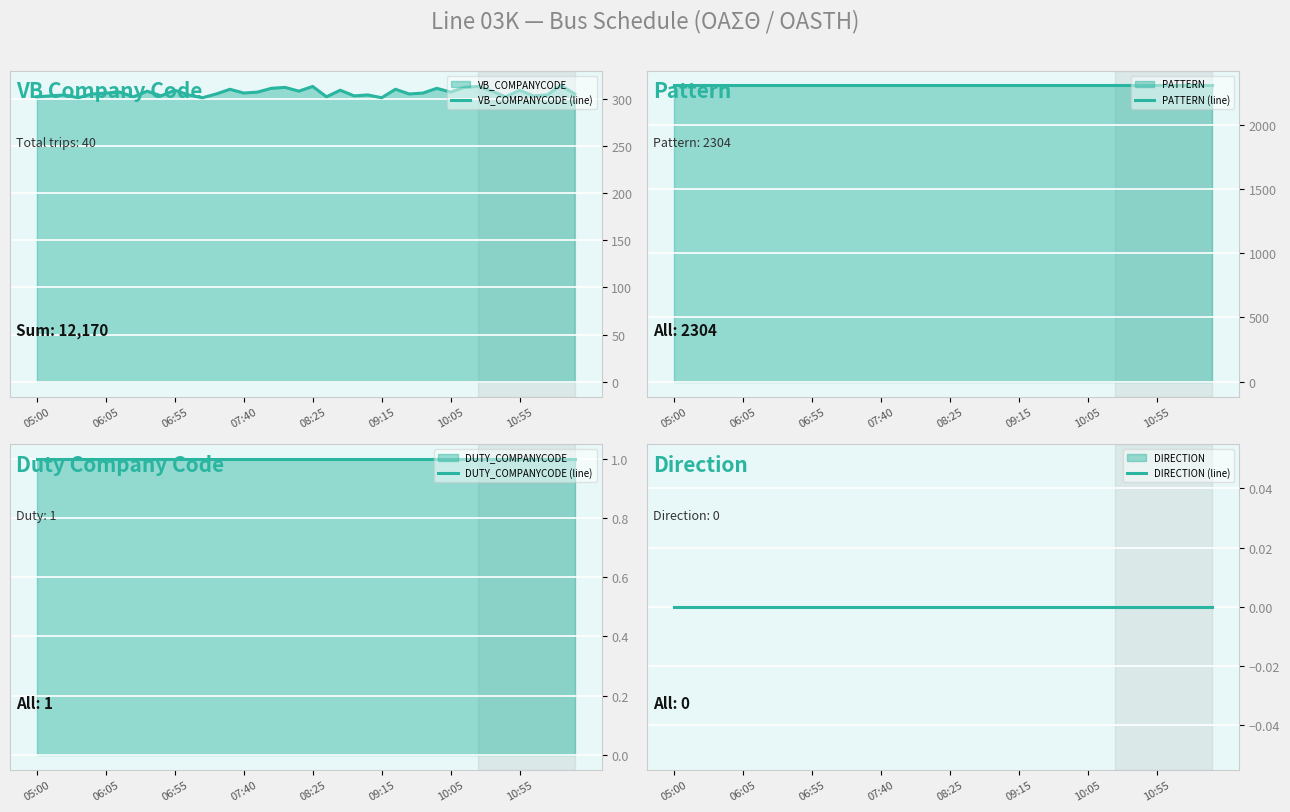

True or false: DUTY_COMPANYCODE (line) and PATTERN (line) cross at least once.

False